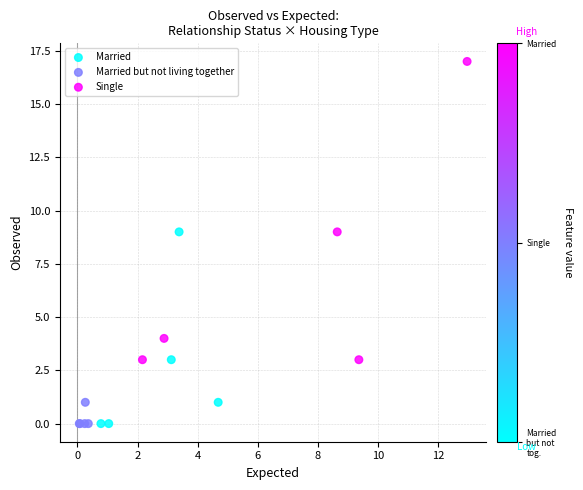

Which series has the widest spread of Y values?

Single